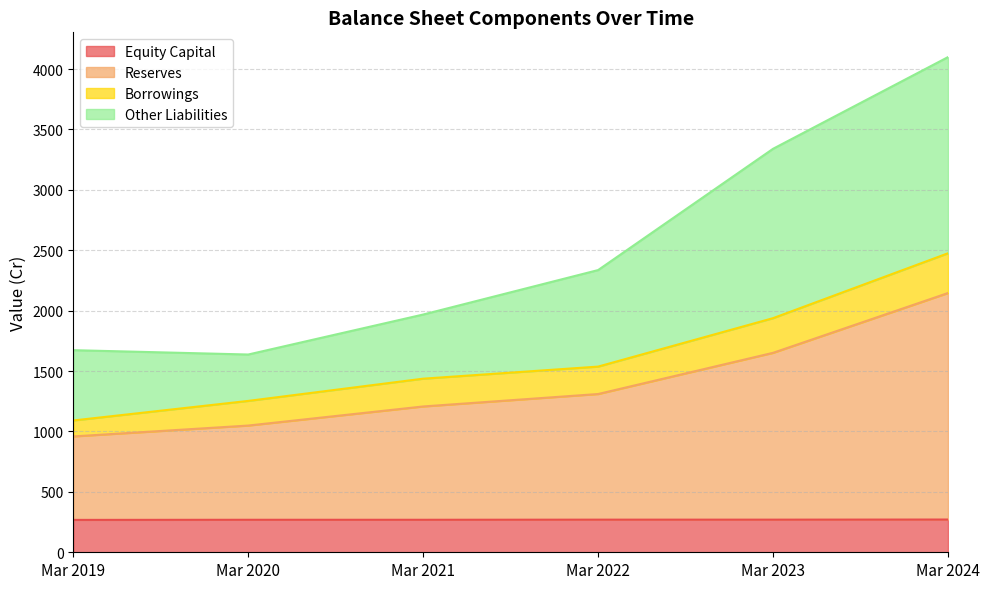

Is it true that Equity Capital equals 271 at Mar 2024?

True